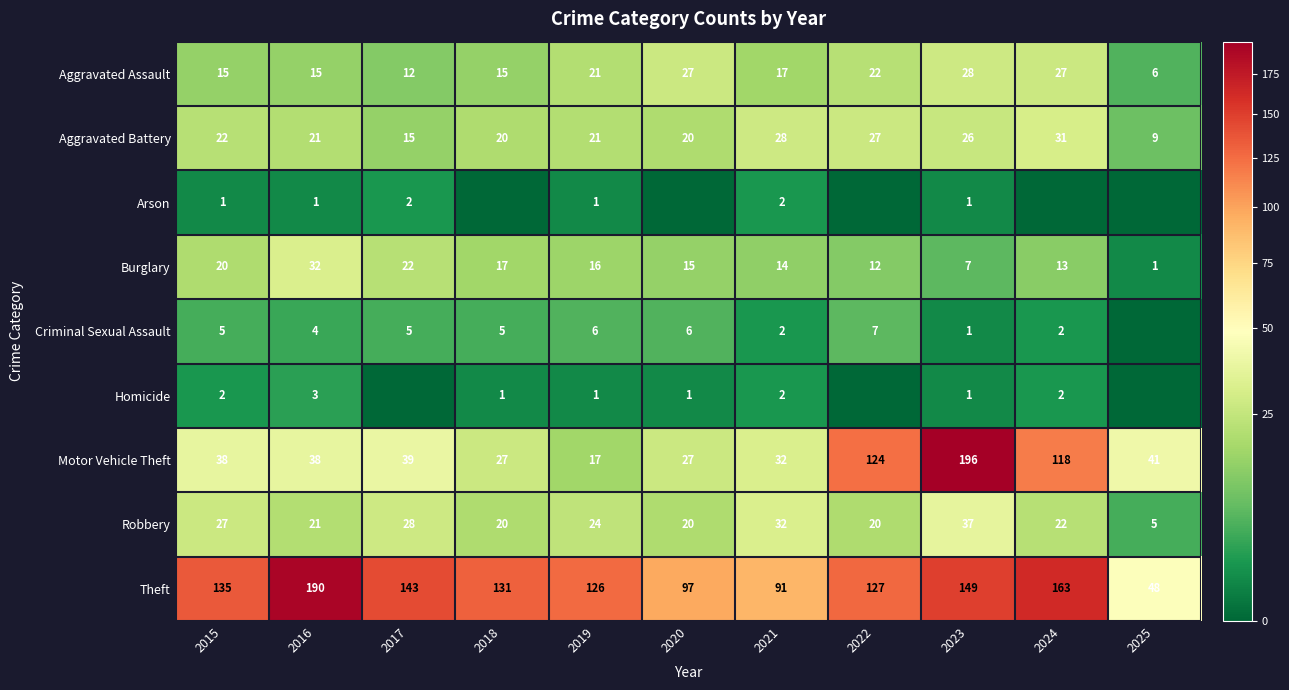

Between 2025 and 2024, which is larger?

2024